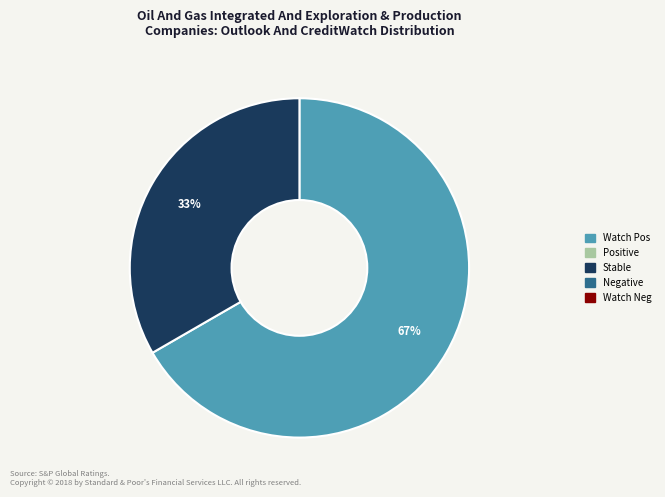

Is there any slice that represents more than half of the pie?

Yes